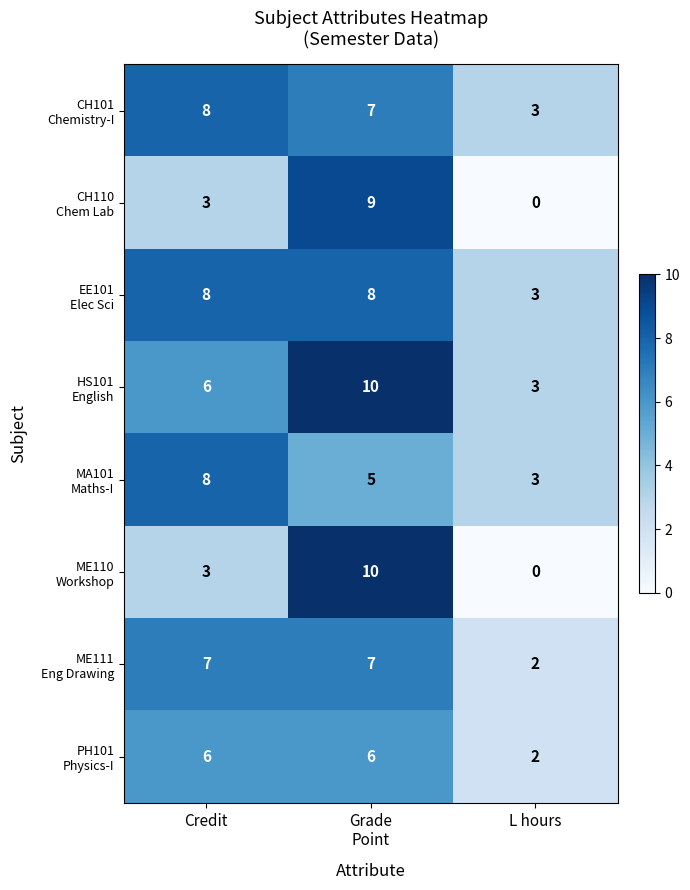

What is the spread (max minus min) of values at L hours?

3